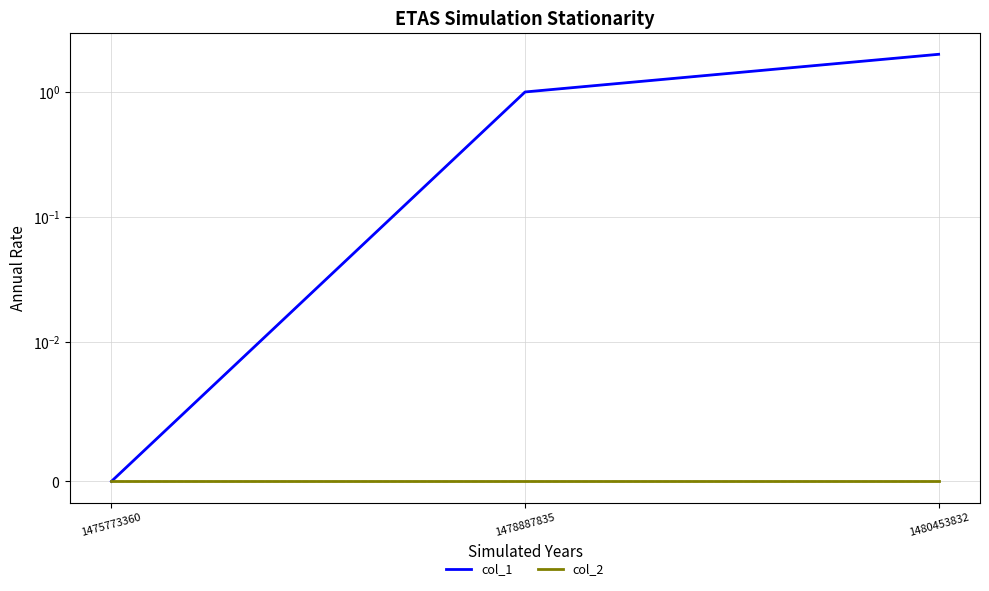

What is the difference between the maximum and minimum values in the col_1 series?

2